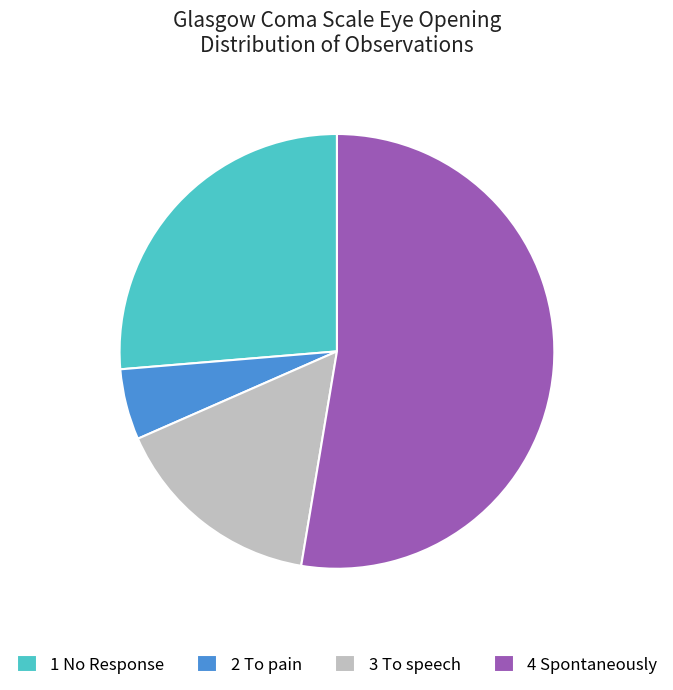

Do 3 To speech and 4 Spontaneously together represent more than half of the pie?

Yes